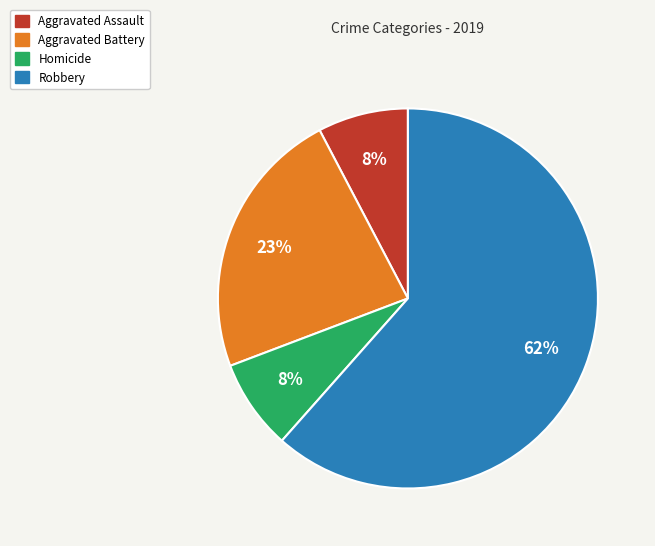

Is there any slice that represents more than half of the pie?

Yes